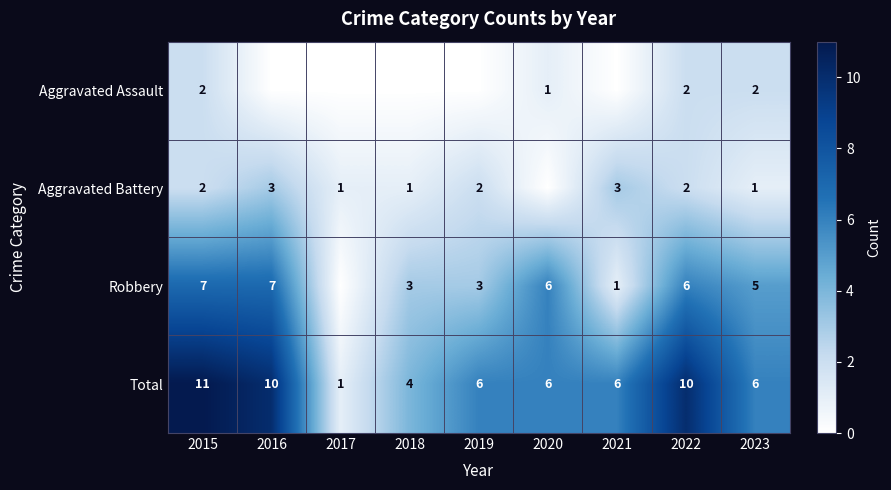

The value of Robbery at 2015 is 7. True or false?

True